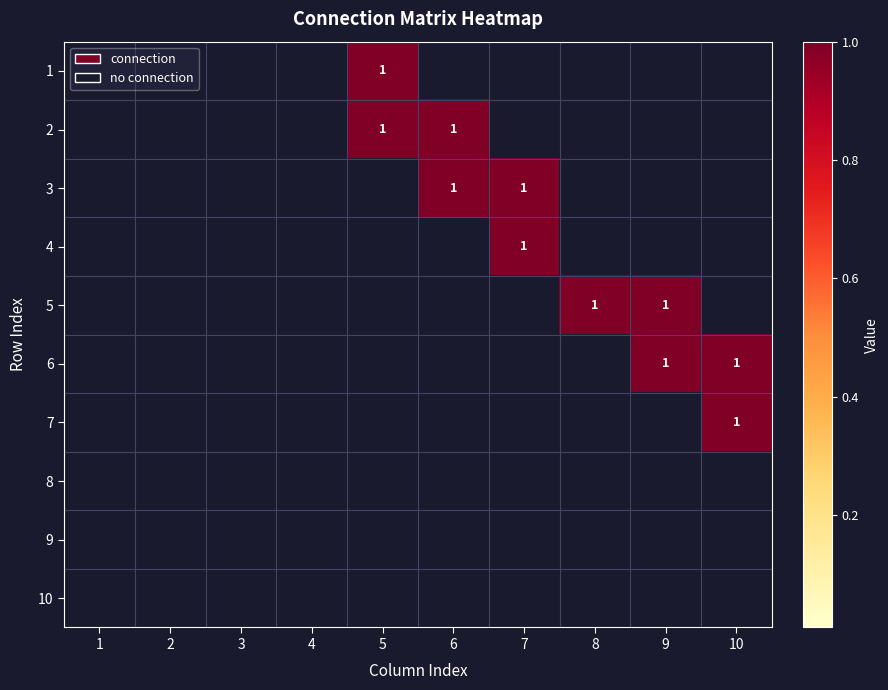

Which label corresponds to the smallest value in the chart?

1